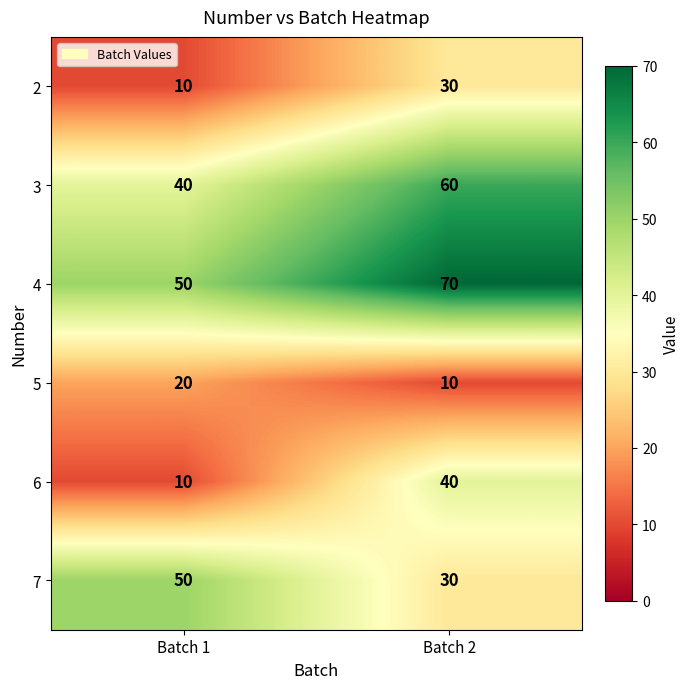

What is the minimum value for 3?

40